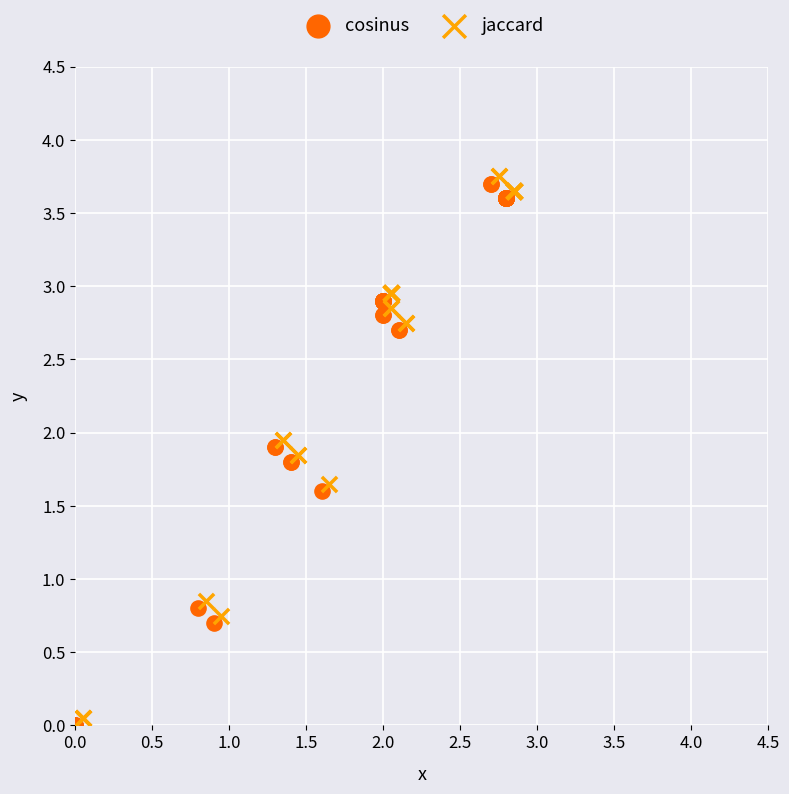

Which series contains the highest Y value?

jaccard